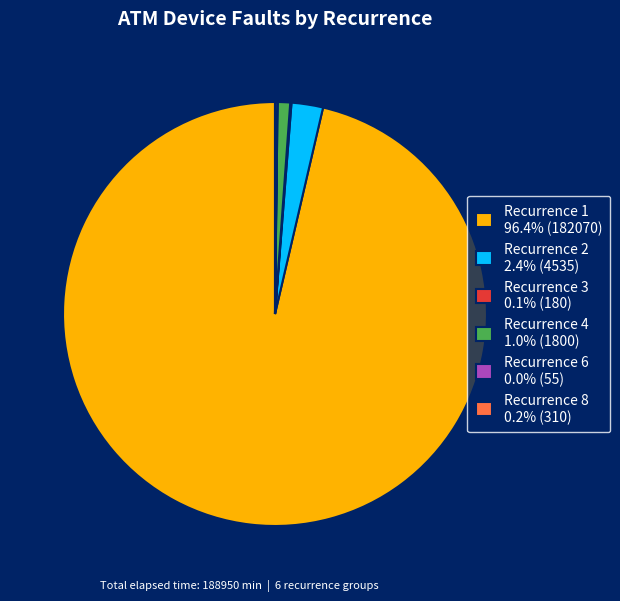

Is there a majority slice in this chart?

Yes